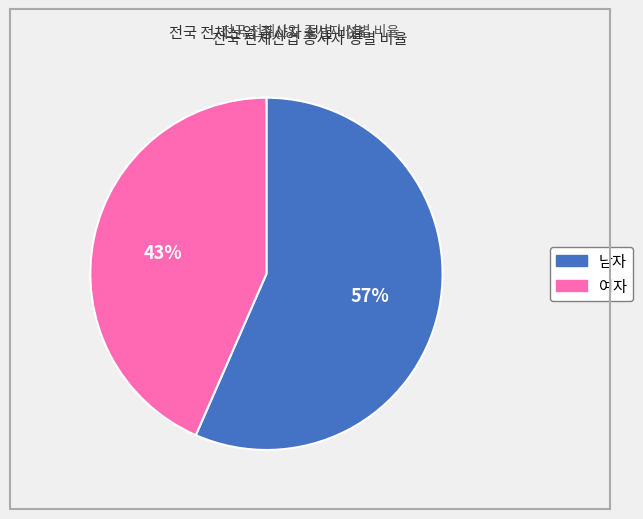

How many slices are in this pie chart?

2